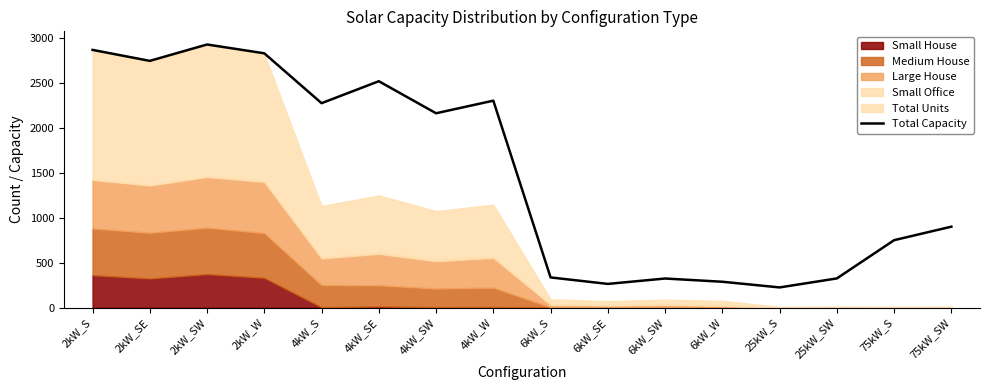

At which category does the chart reach its minimum across all series?

25kW_S